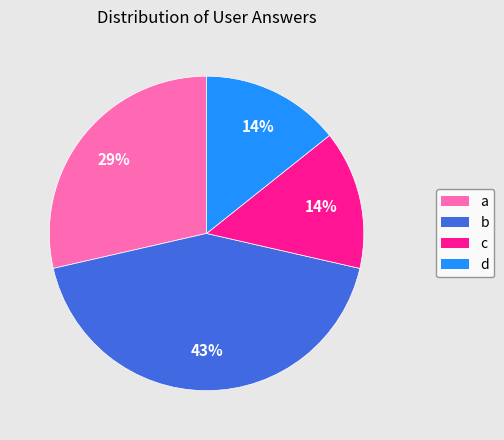

What is the largest slice in the pie chart?

b